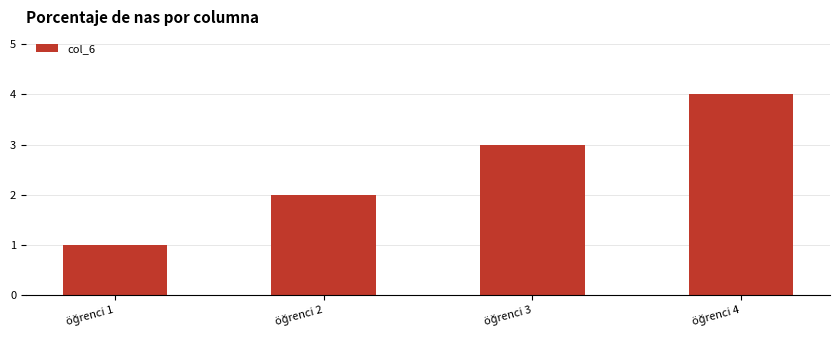

How many distinct data groups are displayed?

1